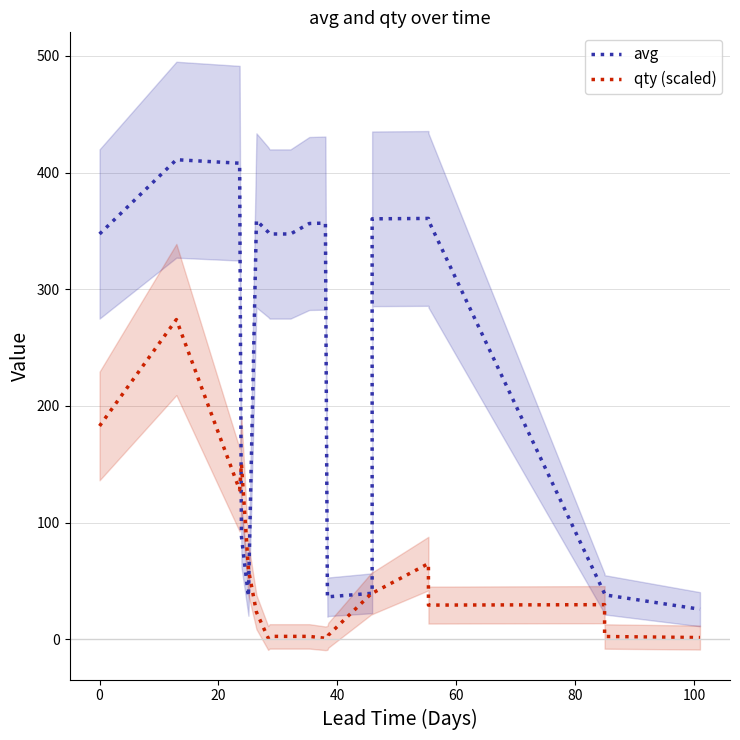

Is it true that avg equals 500.0 at 80?

False